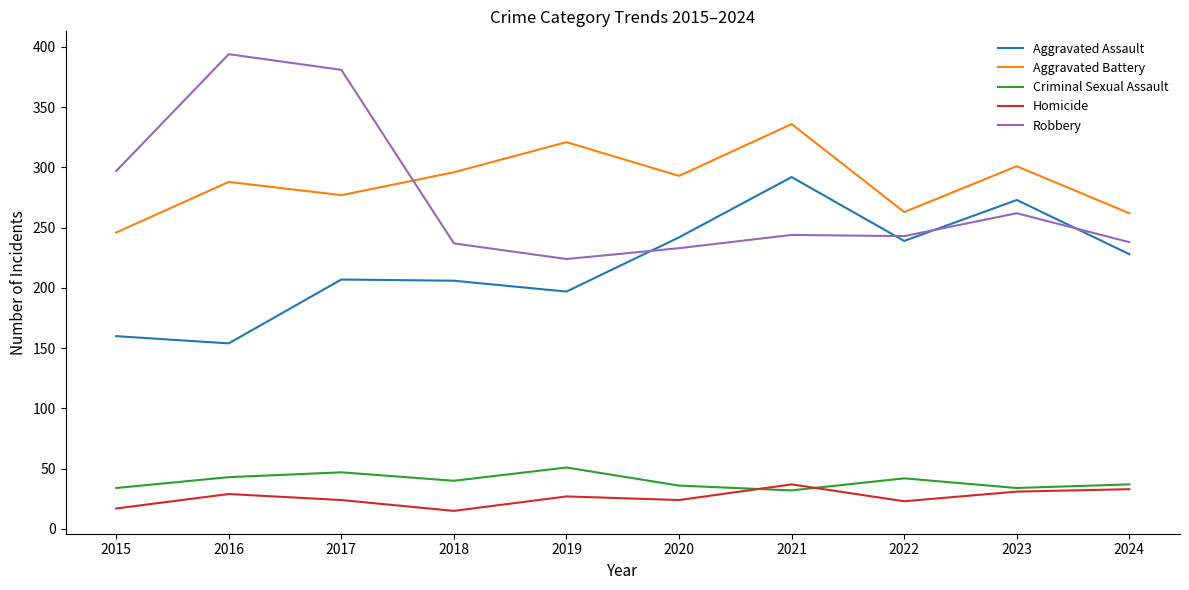

What is the maximum value shown in the chart?

394